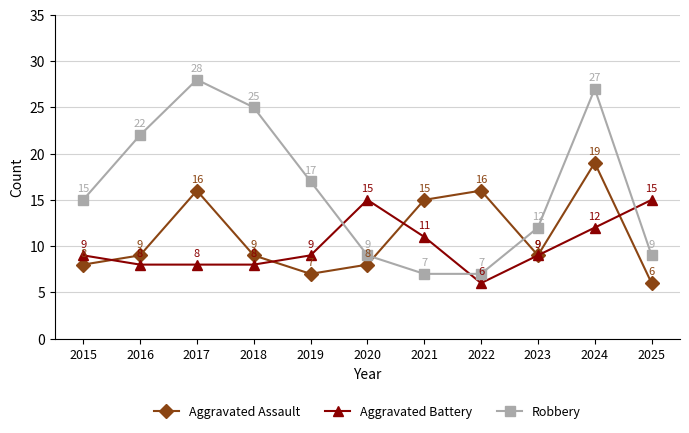

Rank the series at 2015 from lowest to highest value.

Aggravated Assault, Aggravated Battery, Robbery